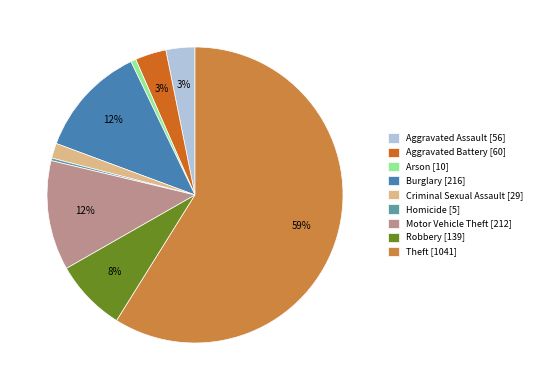

The Aggravated Battery slice represents 3% of the pie. True or false?

True